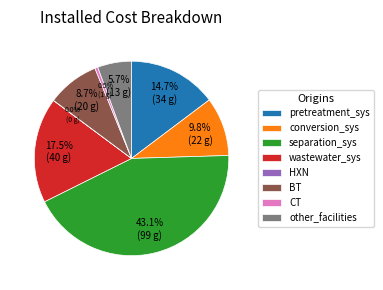

Is the sum of other_facilities and pretreatment_sys greater than half?

No